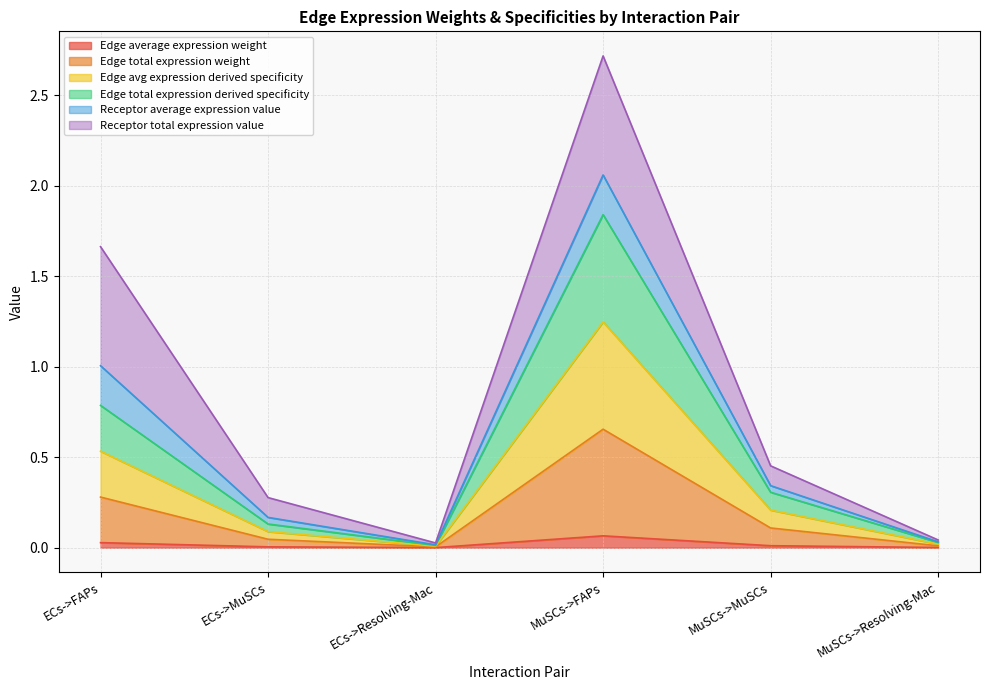

True or false: Edge total expression derived specificity and Edge total expression weight intersect in this chart.

False